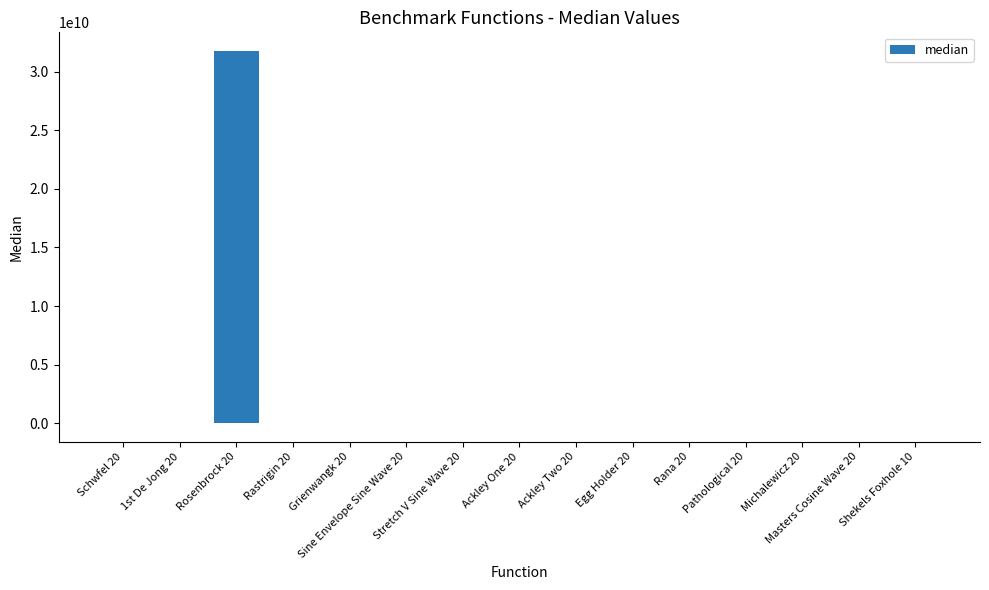

True or false: the data shows -1052560.0 at Rana 20.

True